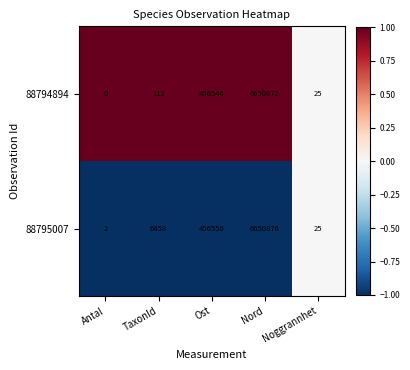

What is the difference between the highest and lowest values at Ost?

4